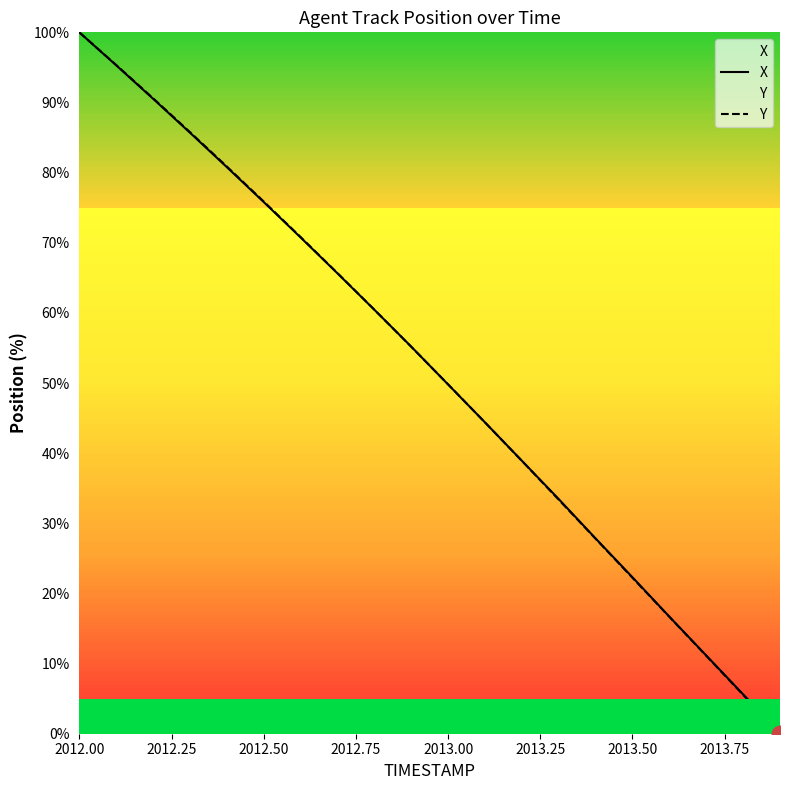

What is the difference between the second highest and second lowest values in the Y series?

89.8